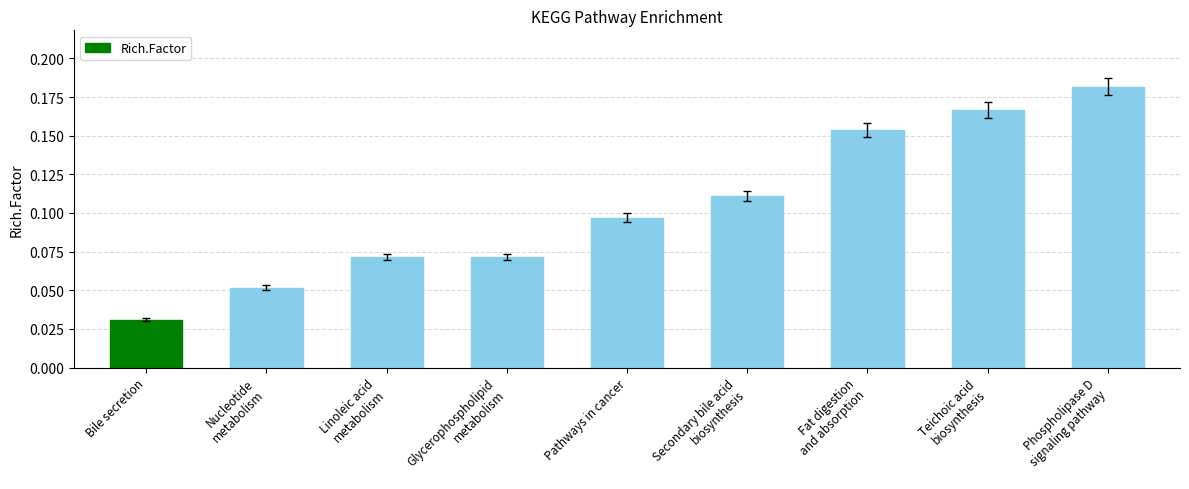

Which has a higher value, Teichoic acid
biosynthesis or Pathways in cancer?

Teichoic acid
biosynthesis